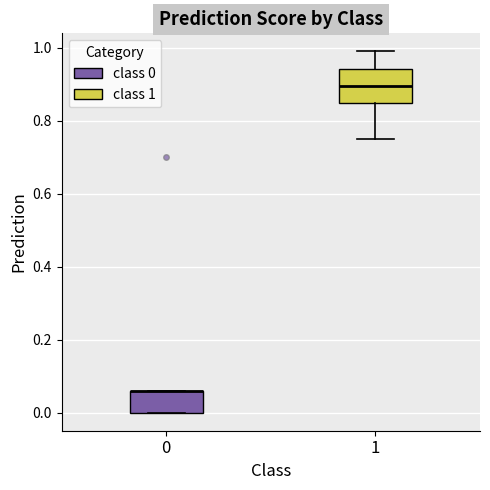

Reading left to right, read every box against the y-axis: the position of its median line, the range the box covers, and the ends of its whiskers. The values are not printed on the chart, so give them approximately, as read against the axis.

0: median 0.06 (drawn on the box's upper edge), box 0.00 to 0.06, whiskers 0.00 to 0.06
1: median 0.90, box 0.84 to 0.94, whiskers 0.76 to 1.00